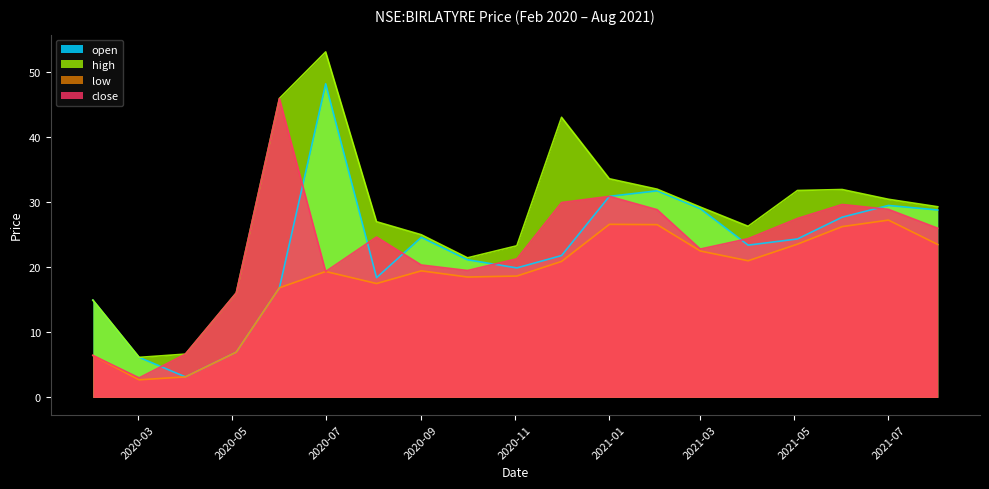

Is the value of high at 2020-08-03 greater than the value of open at 2021-02-01?

No